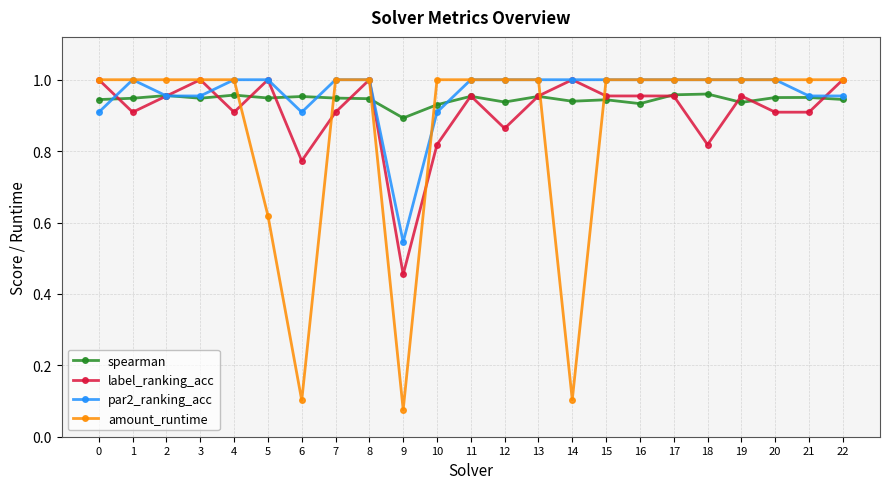

At which category does label_ranking_acc reach its first local valley?

1